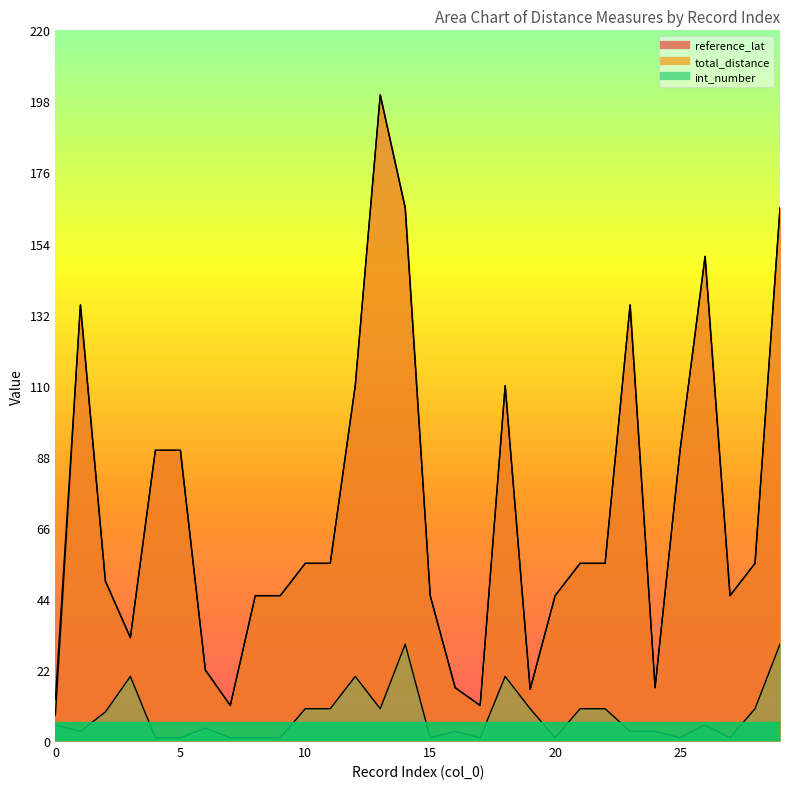

Where is the first local minimum for total_distance?

3